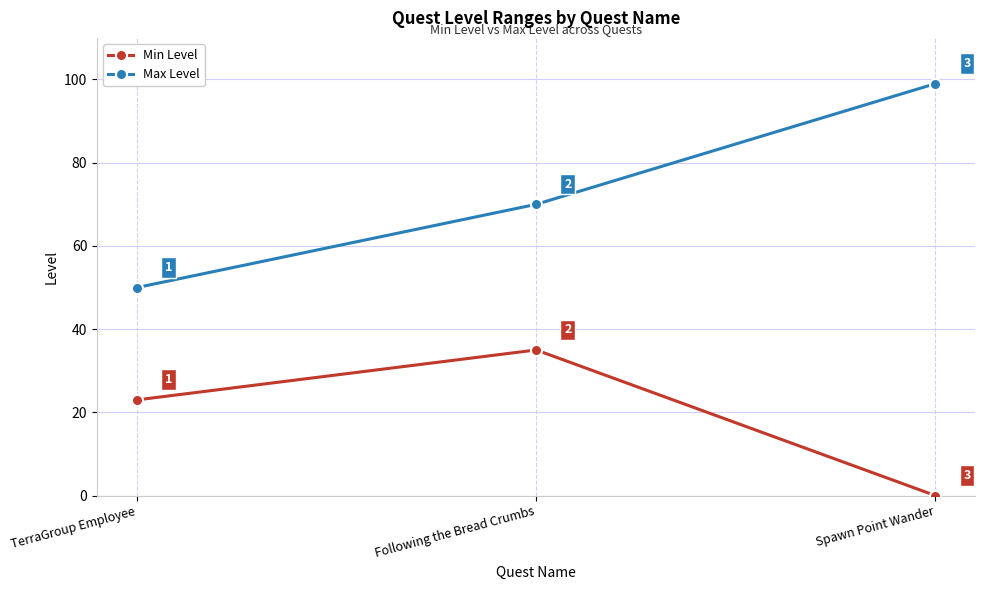

At which label is Min Level closest to 17?

TerraGroup Employee